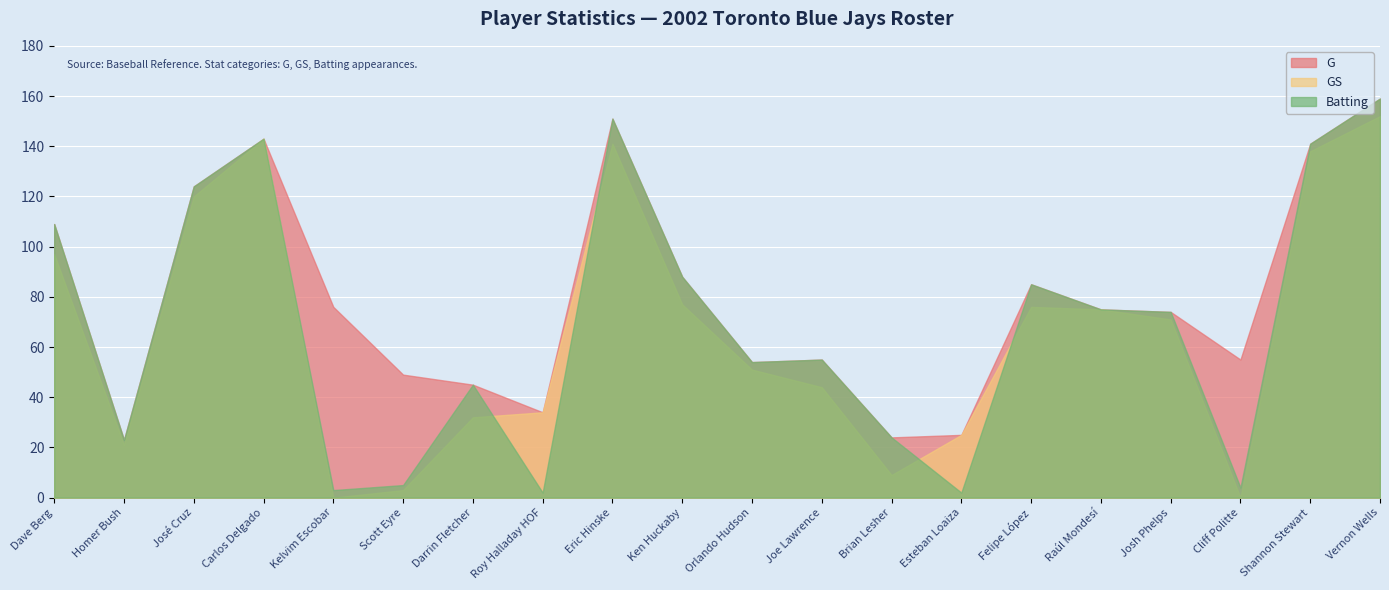

Reading left to right, extract all data points from this chart.

G: Dave Berg=109	Homer Bush=23	José Cruz=124	Carlos Delgado=143	Kelvim Escobar=76	Scott Eyre=49	Darrin Fletcher=45	Roy Halladay HOF=34	Eric Hinske=151	Ken Huckaby=88	Orlando Hudson=54	Joe Lawrence=55	Brian Lesher=24	Esteban Loaiza=25	Felipe López=85	Raúl Mondesí=75	Josh Phelps=74	Cliff Politte=55	Shannon Stewart=141	Vernon Wells=159
GS: Dave Berg=97	Homer Bush=21	José Cruz=120	Carlos Delgado=143	Kelvim Escobar=0	Scott Eyre=3	Darrin Fletcher=32	Roy Halladay HOF=34	Eric Hinske=141	Ken Huckaby=77	Orlando Hudson=51	Joe Lawrence=44	Brian Lesher=9	Esteban Loaiza=25	Felipe López=76	Raúl Mondesí=75	Josh Phelps=71	Cliff Politte=0	Shannon Stewart=138	Vernon Wells=152
Batting: Dave Berg=109	Homer Bush=23	José Cruz=124	Carlos Delgado=143	Kelvim Escobar=3	Scott Eyre=5	Darrin Fletcher=45	Roy Halladay HOF=2	Eric Hinske=151	Ken Huckaby=88	Orlando Hudson=54	Joe Lawrence=55	Brian Lesher=24	Esteban Loaiza=2	Felipe López=85	Raúl Mondesí=75	Josh Phelps=74	Cliff Politte=4	Shannon Stewart=141	Vernon Wells=159